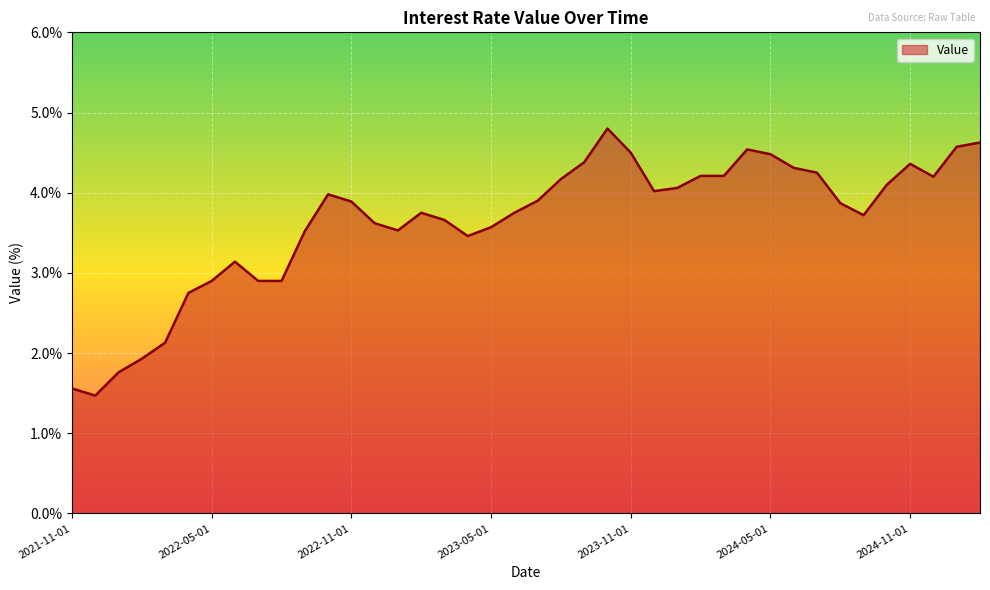

What is the smallest value displayed?

1.5